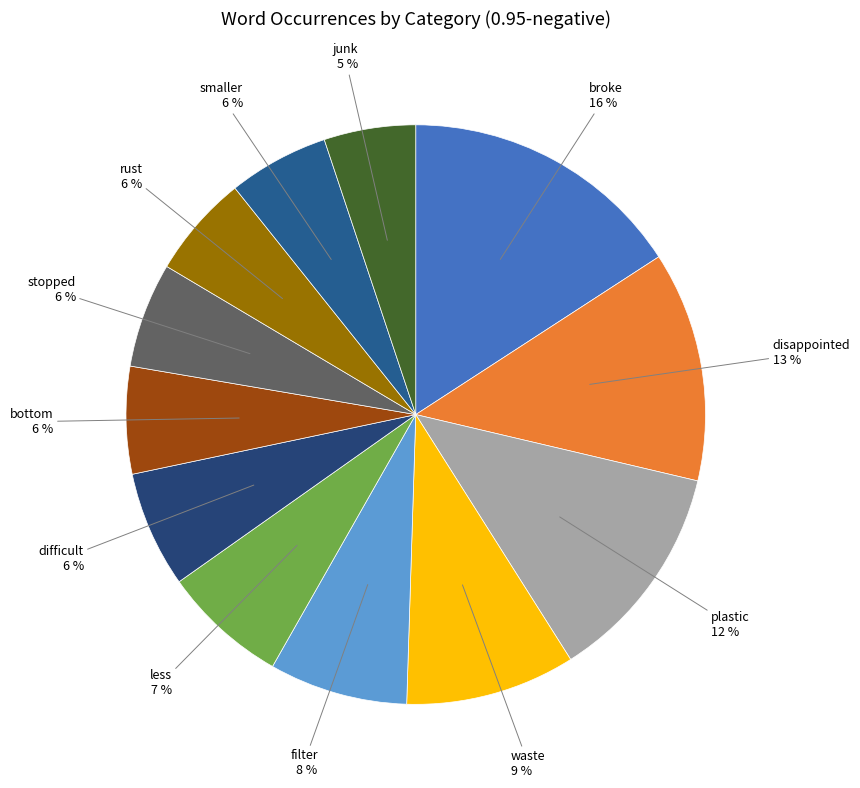

To the nearest percent, what percentage of the pie is filter?

8%